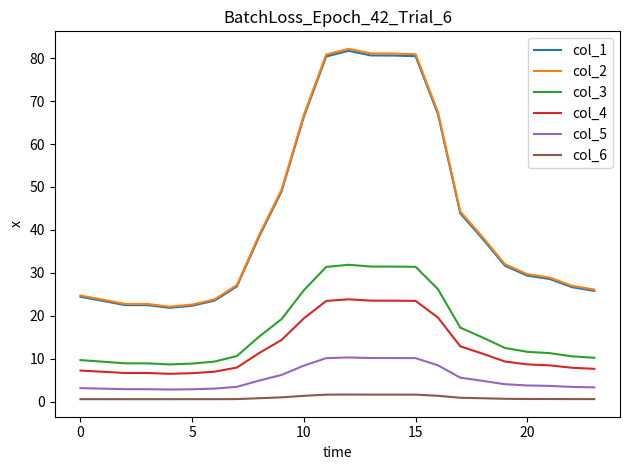

What is the difference between the maximum and minimum values in the col_4 series?

17.4